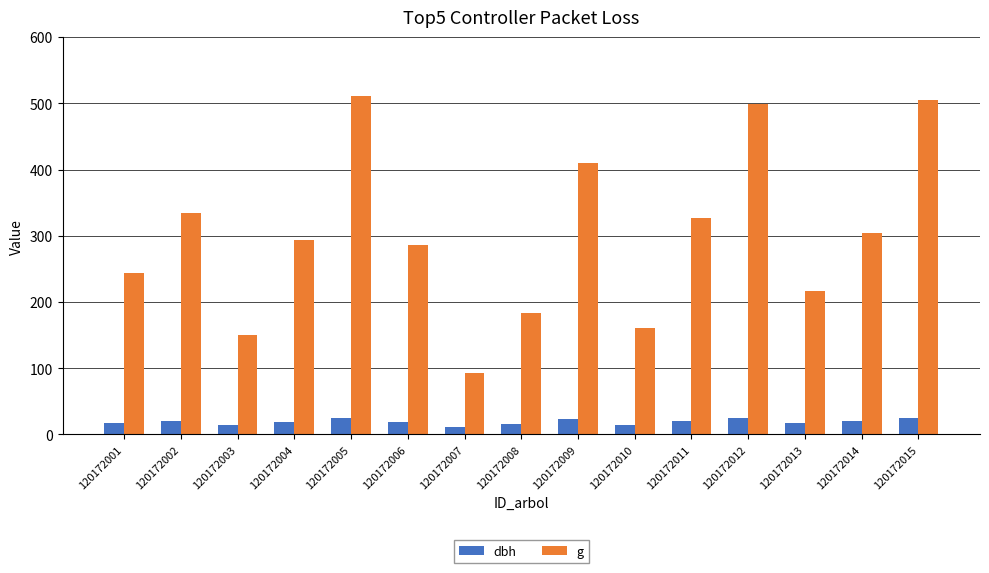

What is the sum of the g values at 120172006 and 120172010?

447.1